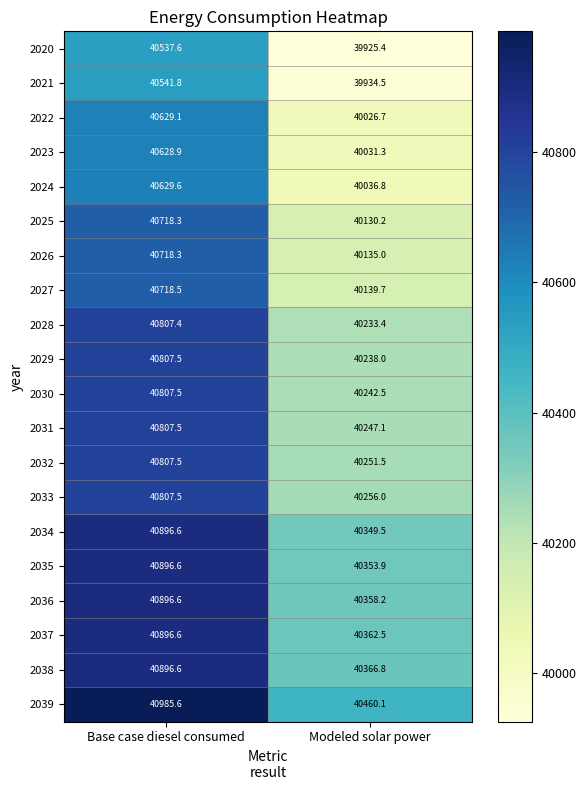

What is the difference between the maximum and minimum values in the 2027 series?

578.8